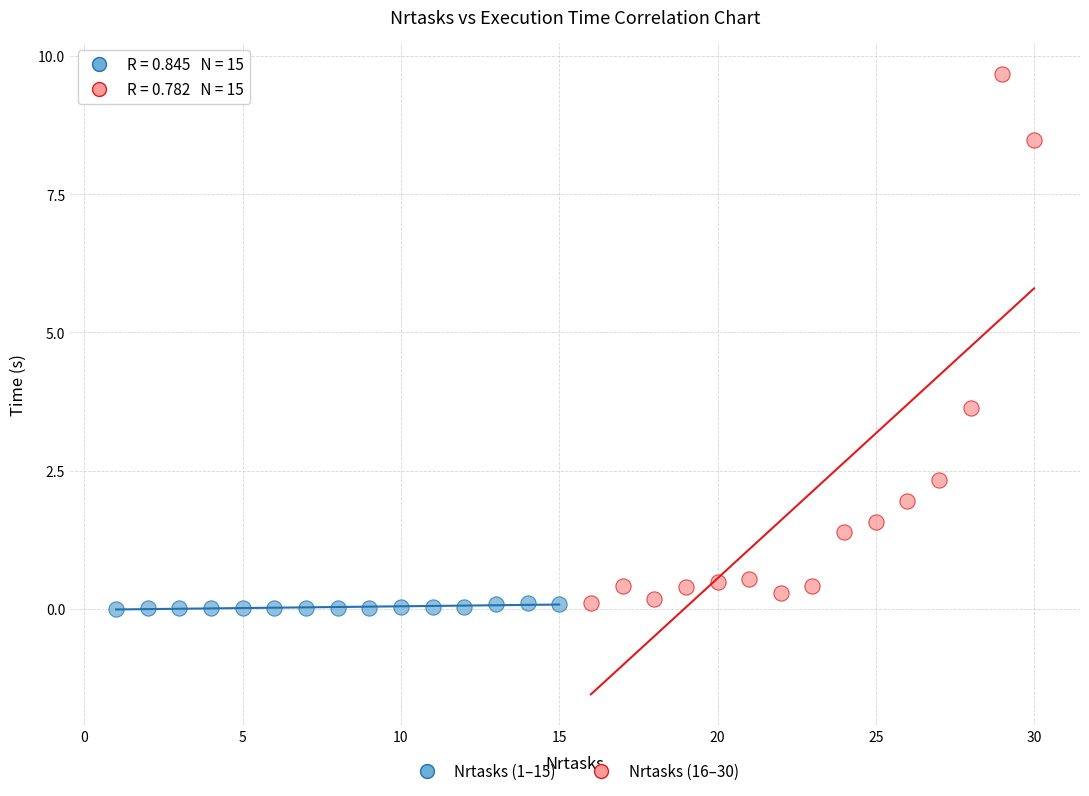

Which series contains the highest Y value?

Nrtasks (16–30)